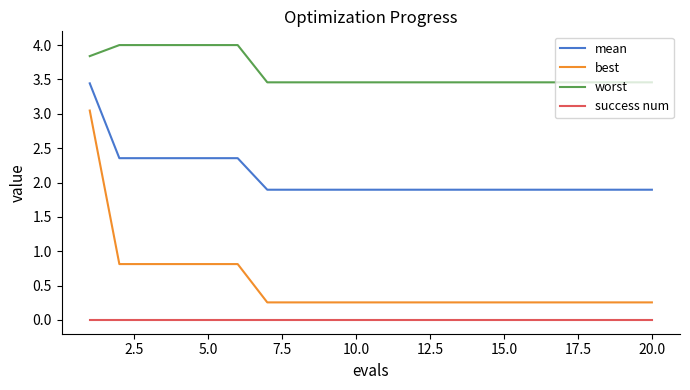

What is the difference between the maximum and minimum values in the best series?

2.8